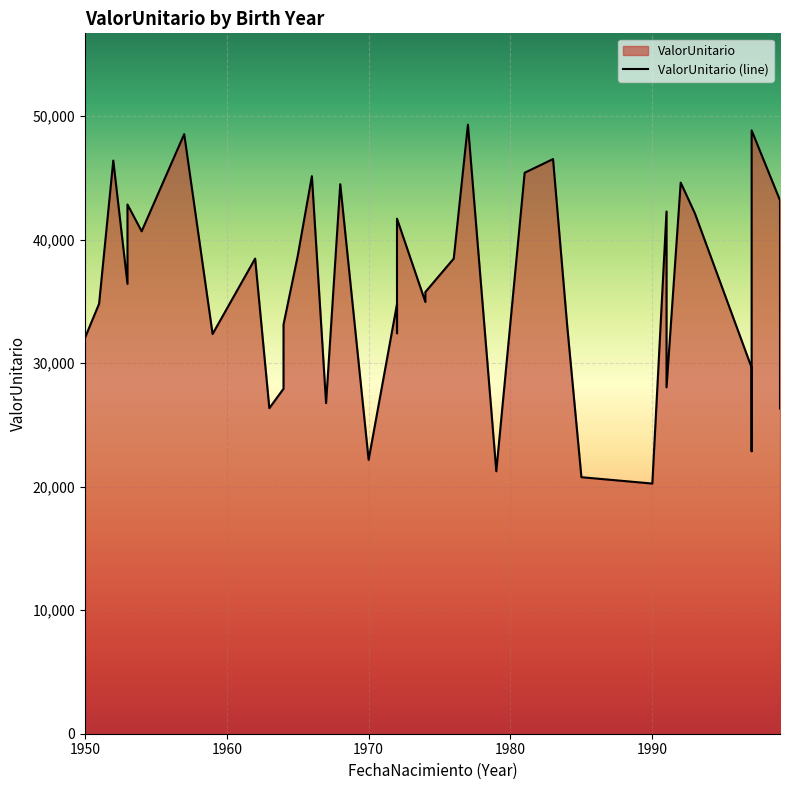

How many data points are above 35767?

20